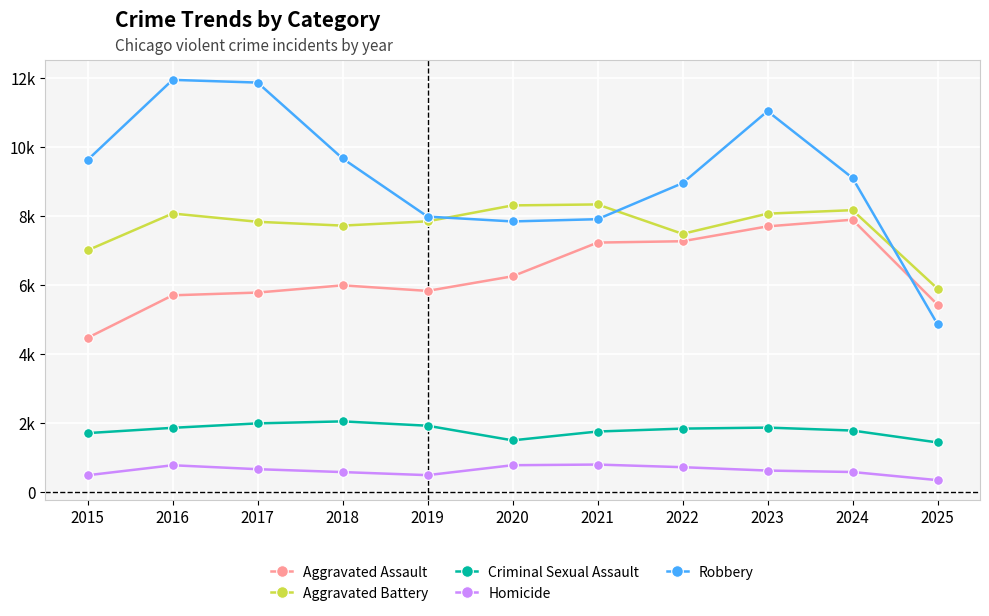

True or false: Aggravated Battery and Aggravated Assault cross at least once.

False